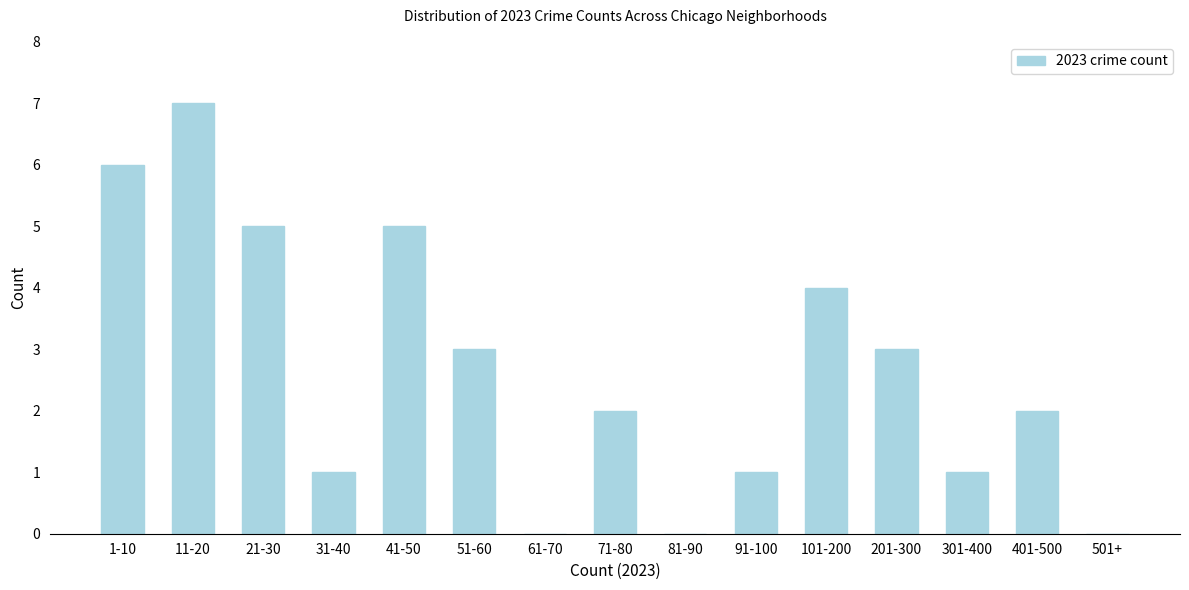

Reading left to right, extract all data points from this chart.

1-10=6	11-20=7	21-30=5	31-40=1	41-50=5	51-60=3	61-70=0	71-80=2	81-90=0	91-100=1	101-200=4	201-300=3	301-400=1	401-500=2	501+=0